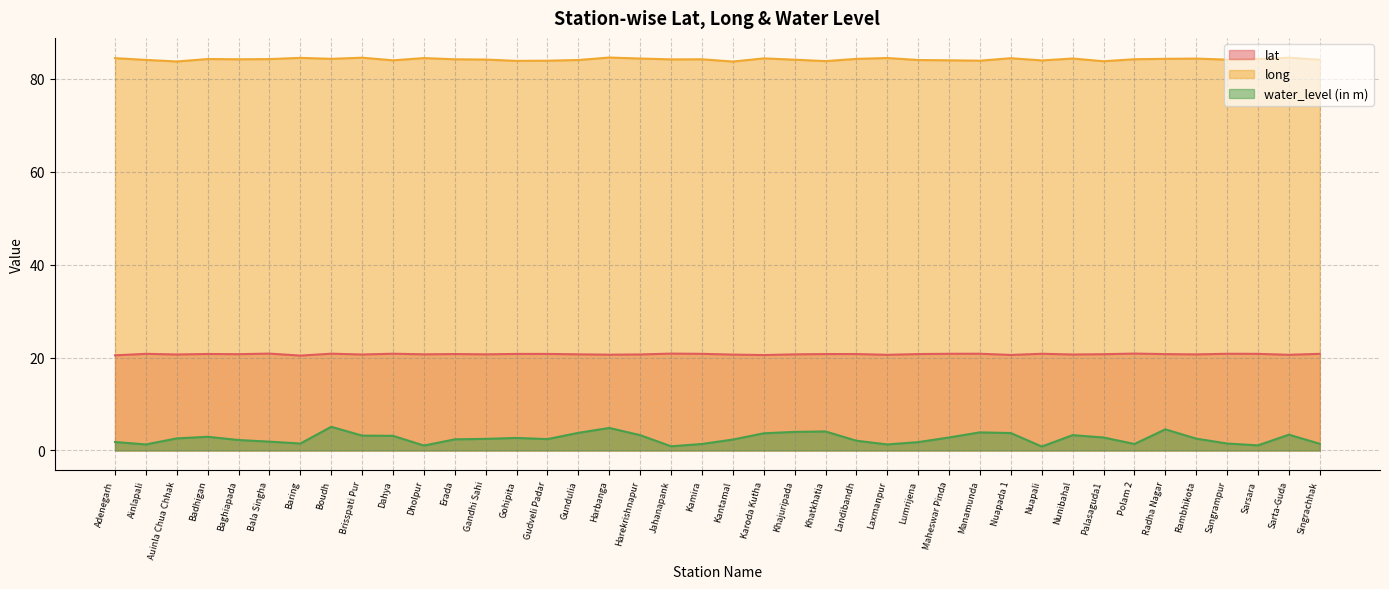

The water_level (in m) series shows 1.1 at Baghiapada. True or false?

False